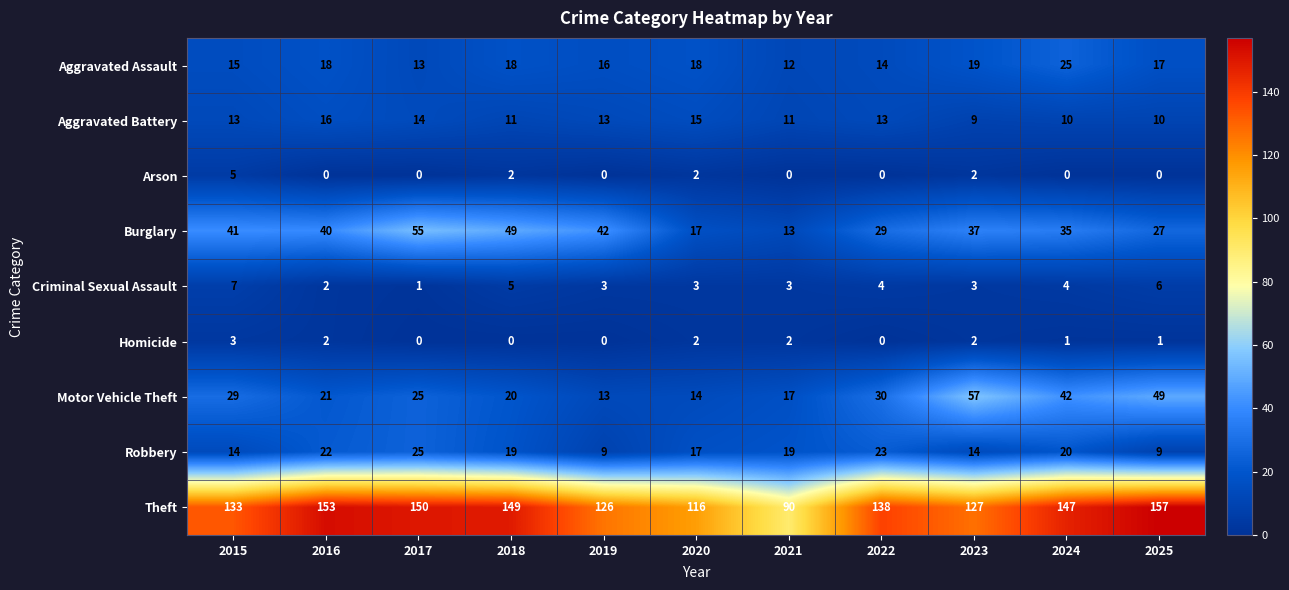

At which category does the chart reach its peak across all series?

2025